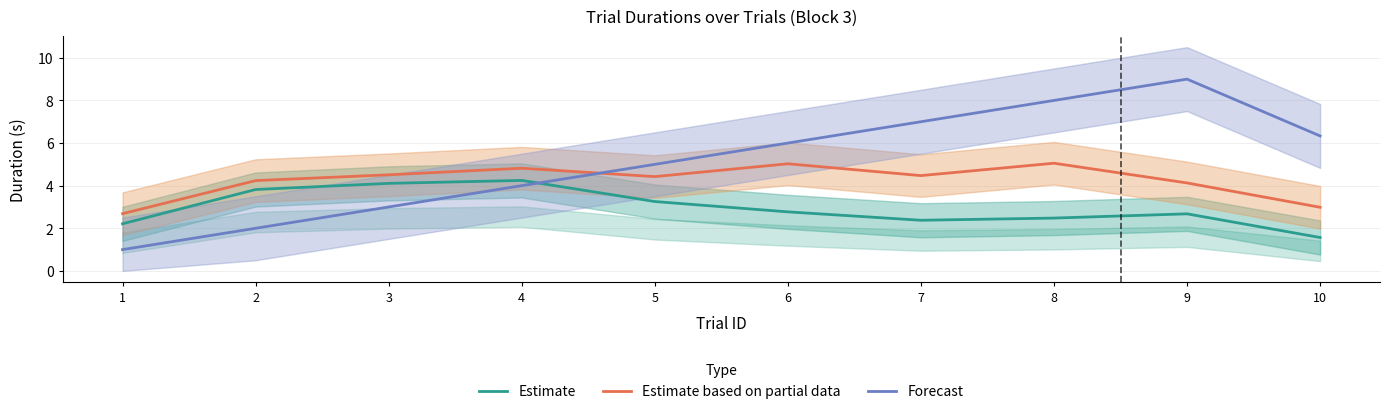

Which series has the largest range (max minus min)?

Forecast